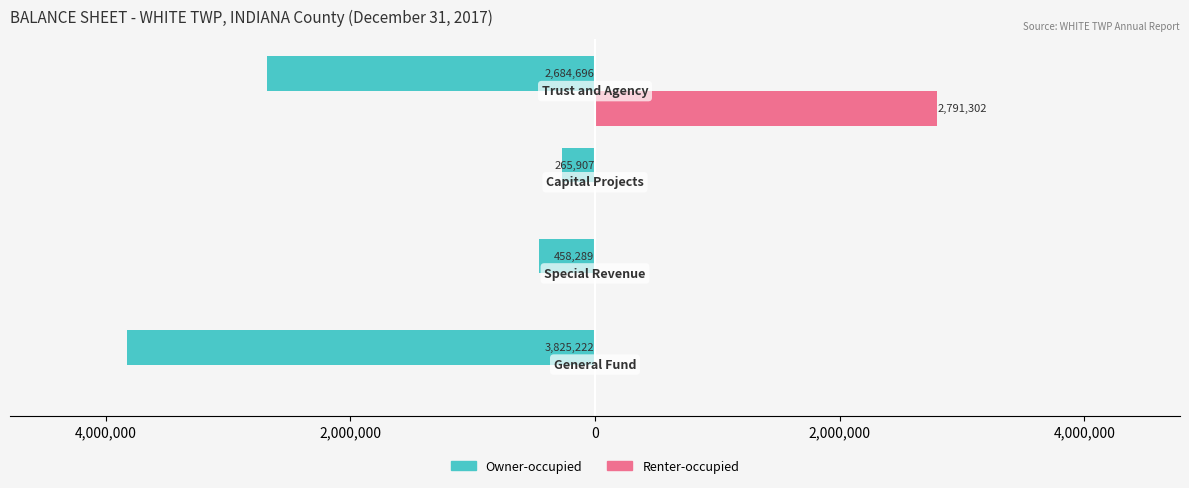

What is the value of the Renter-occupied bar at the 4th from the left?

2791302